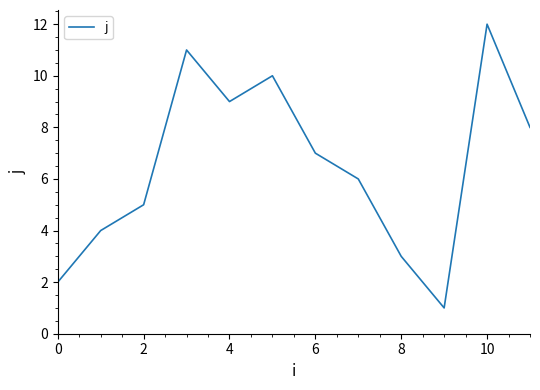

What is the difference between the maximum and minimum values?

11